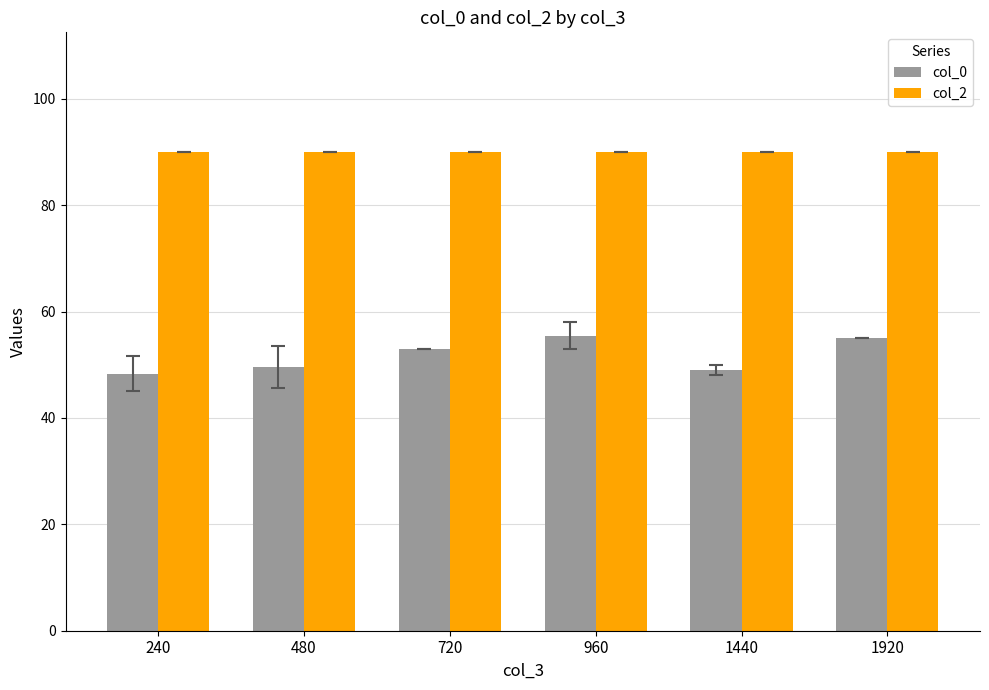

Reading left to right, transcribe all the data shown in this chart.

col_0: 48.3	49.6	53.0	55.5	49.0	55.0
col_2: 90.0	90.0	90.0	90.0	90.0	90.0